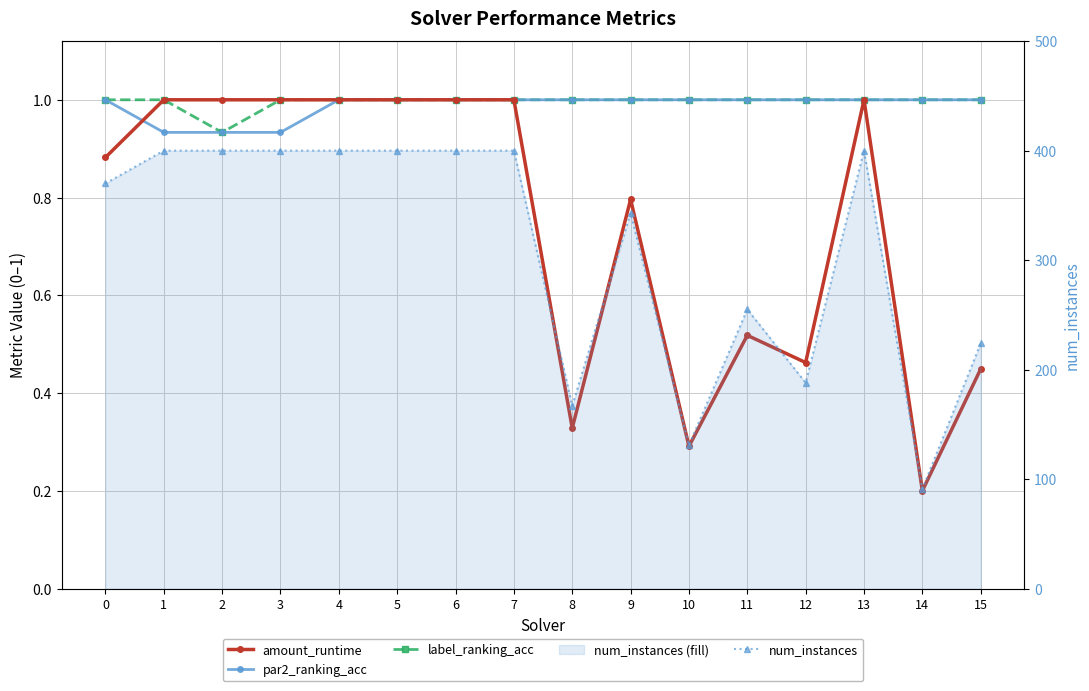

Does the chart have visible grid lines?

Yes